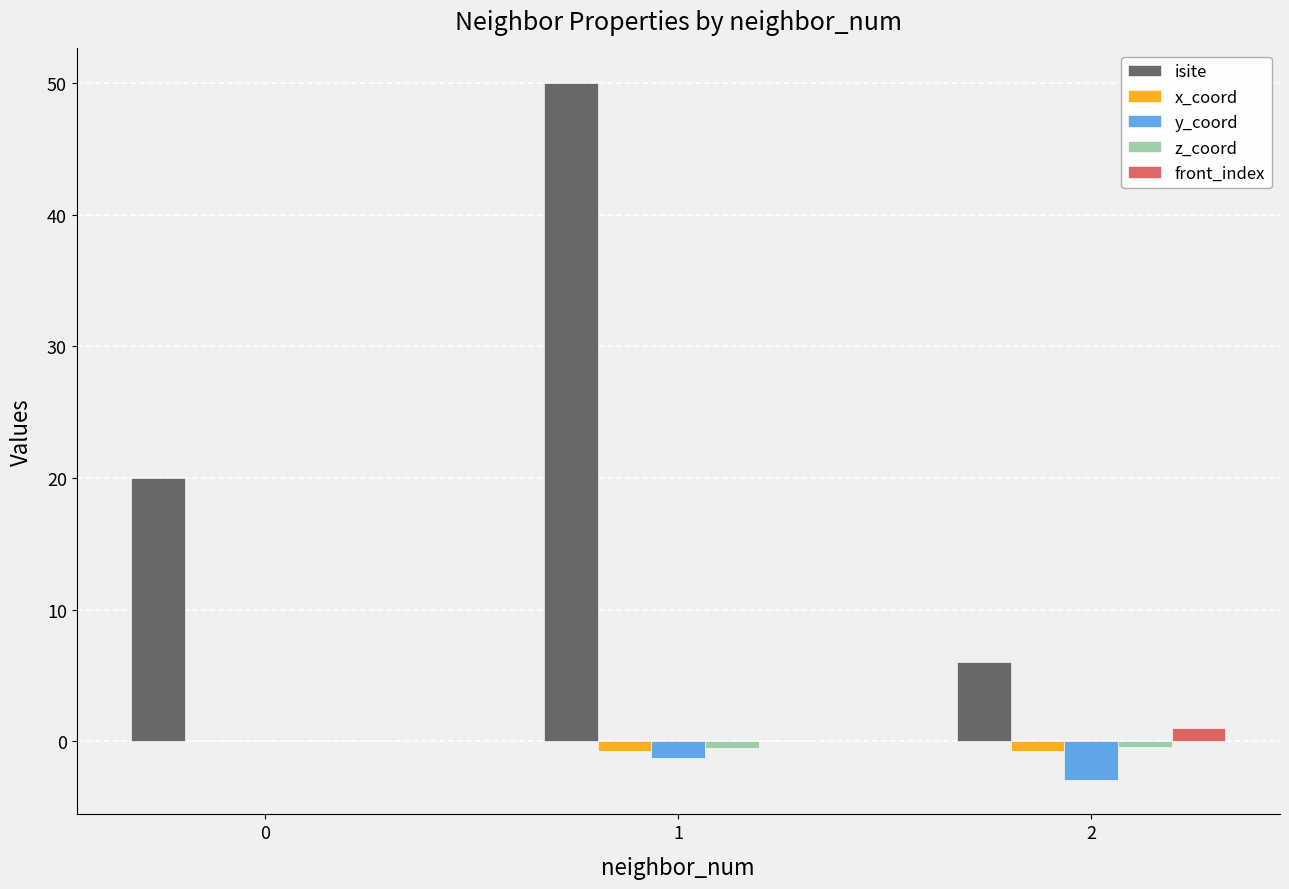

What is the sum of the y_coord values at 0 and 1?

-1.3